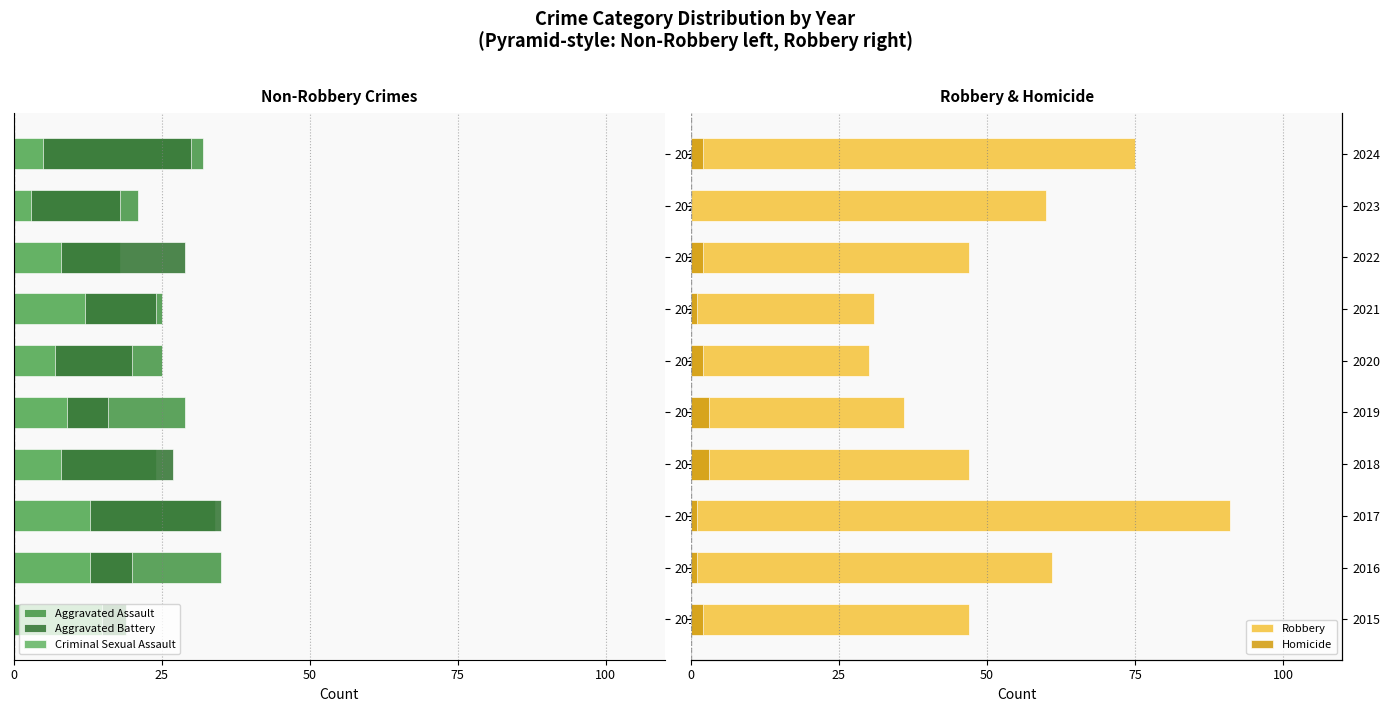

Between 2021 and 2023, which series saw the biggest shift?

Robbery